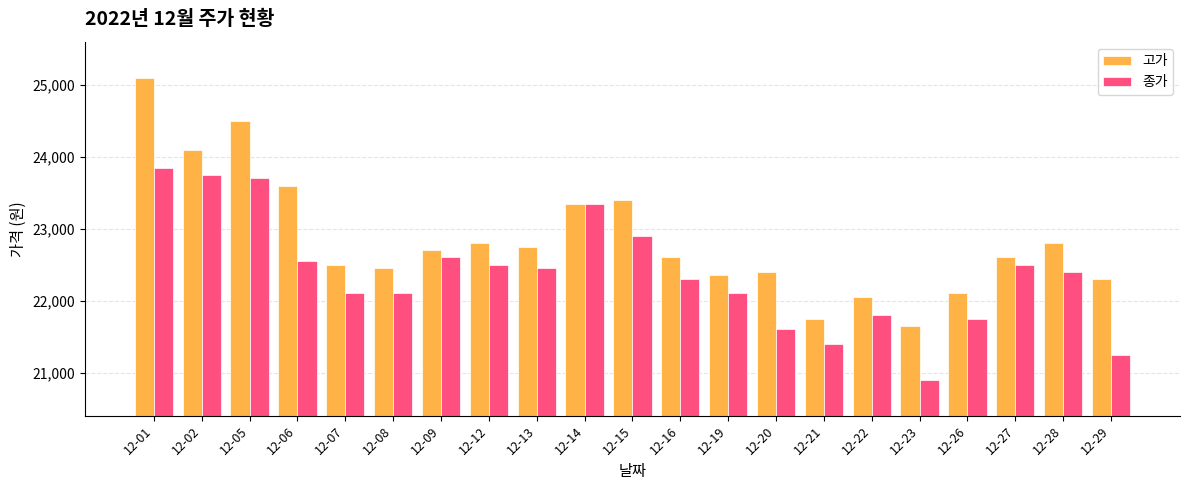

Reading left to right, list all the values displayed in this chart.

고가: 12-01=25100	12-02=24100	12-05=24500	12-06=23600	12-07=22500	12-08=22450	12-09=22700	12-12=22800	12-13=22750	12-14=23350	12-15=23400	12-16=22600	12-19=22350	12-20=22400	12-21=21750	12-22=22050	12-23=21650	12-26=22100	12-27=22600	12-28=22800	12-29=22300
종가: 12-01=23850	12-02=23750	12-05=23700	12-06=22550	12-07=22100	12-08=22100	12-09=22600	12-12=22500	12-13=22450	12-14=23350	12-15=22900	12-16=22300	12-19=22100	12-20=21600	12-21=21400	12-22=21800	12-23=20900	12-26=21750	12-27=22500	12-28=22400	12-29=21250